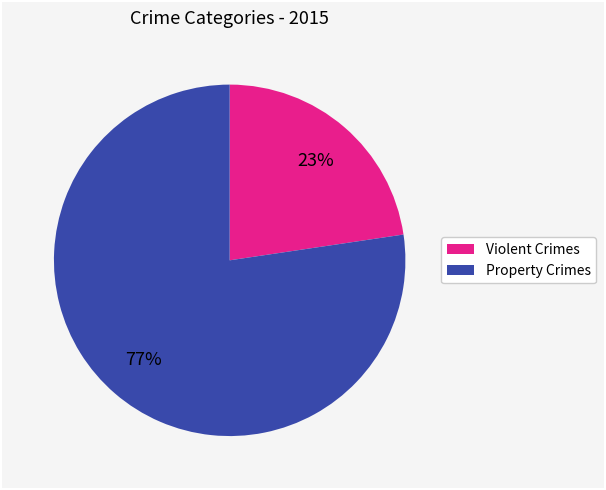

Does any single category account for the majority?

Yes